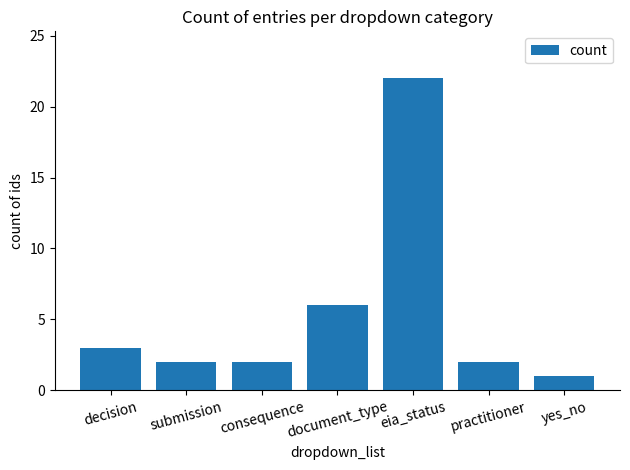

What is the smallest value displayed?

1